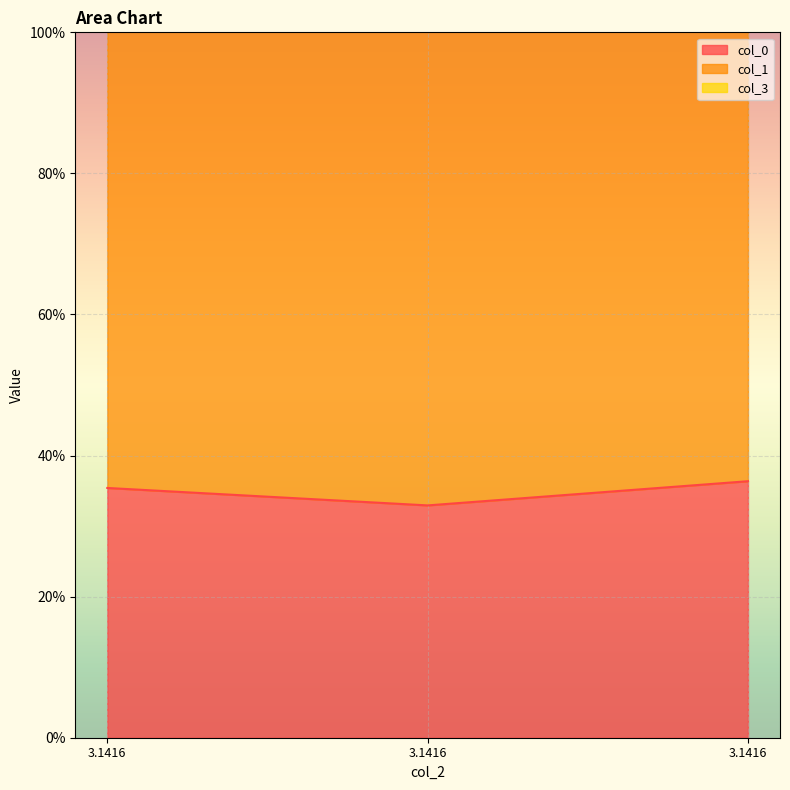

What is the highest value of the col_3 series?

1.6